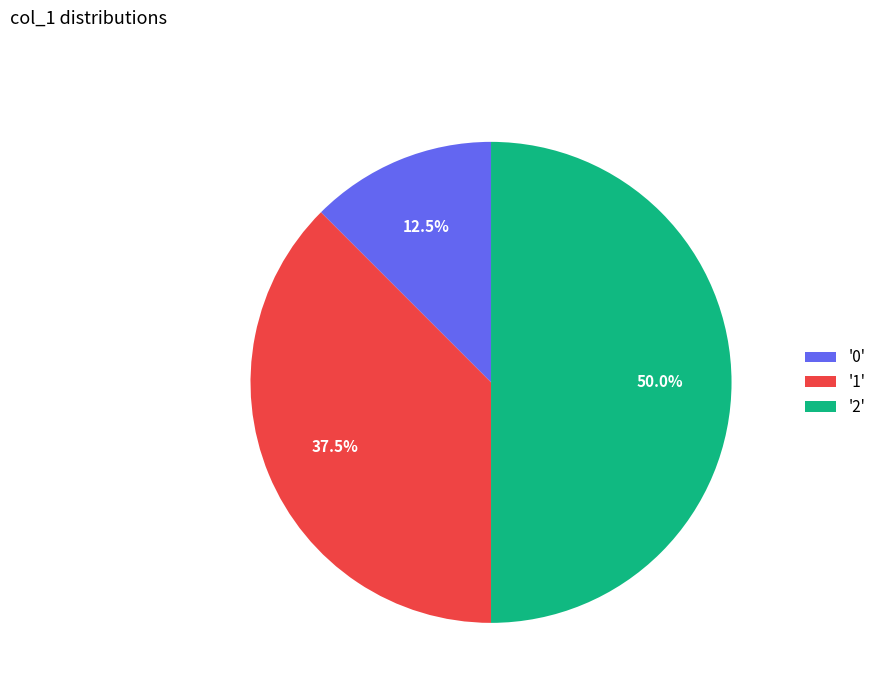

What portion of the pie excludes '2'?

50.0%